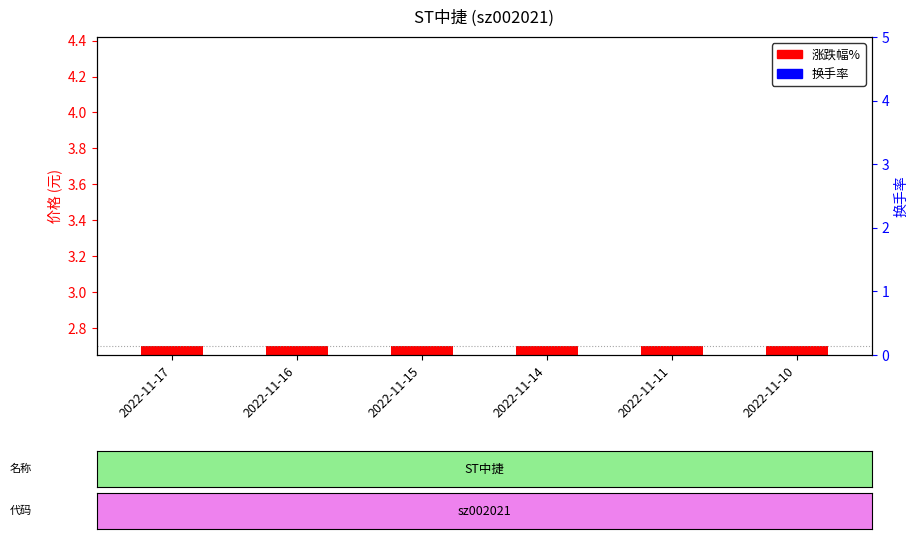

What is the value of the 涨跌幅% bar at the 6th from the left?

-0.7